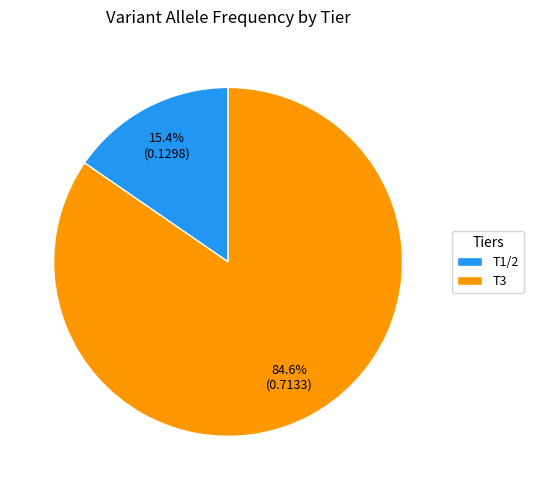

To the nearest percent, what percentage of the pie is T3?

85%